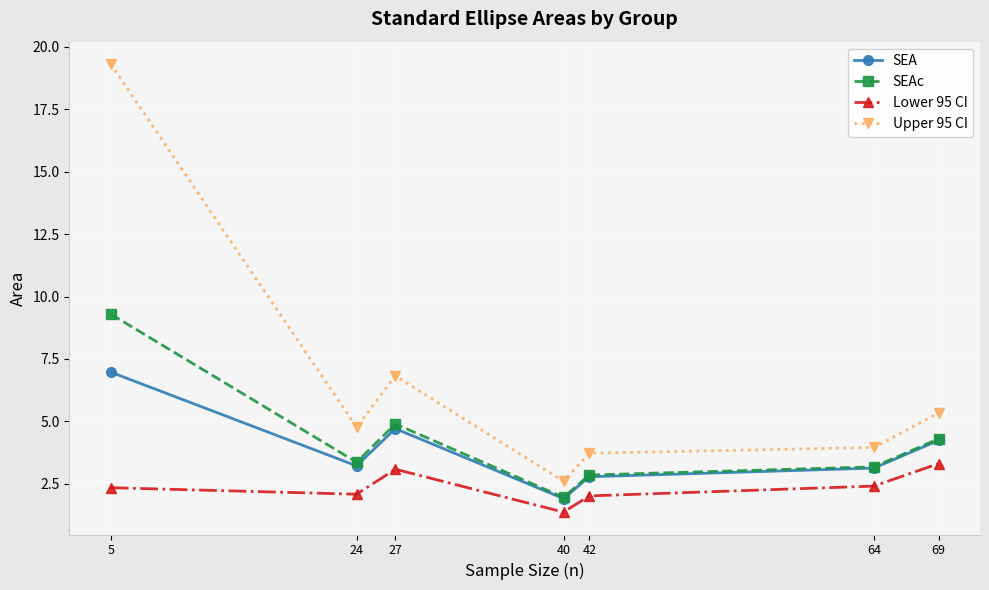

In SEA, how many points are higher than both neighbors (excluding endpoints)?

1